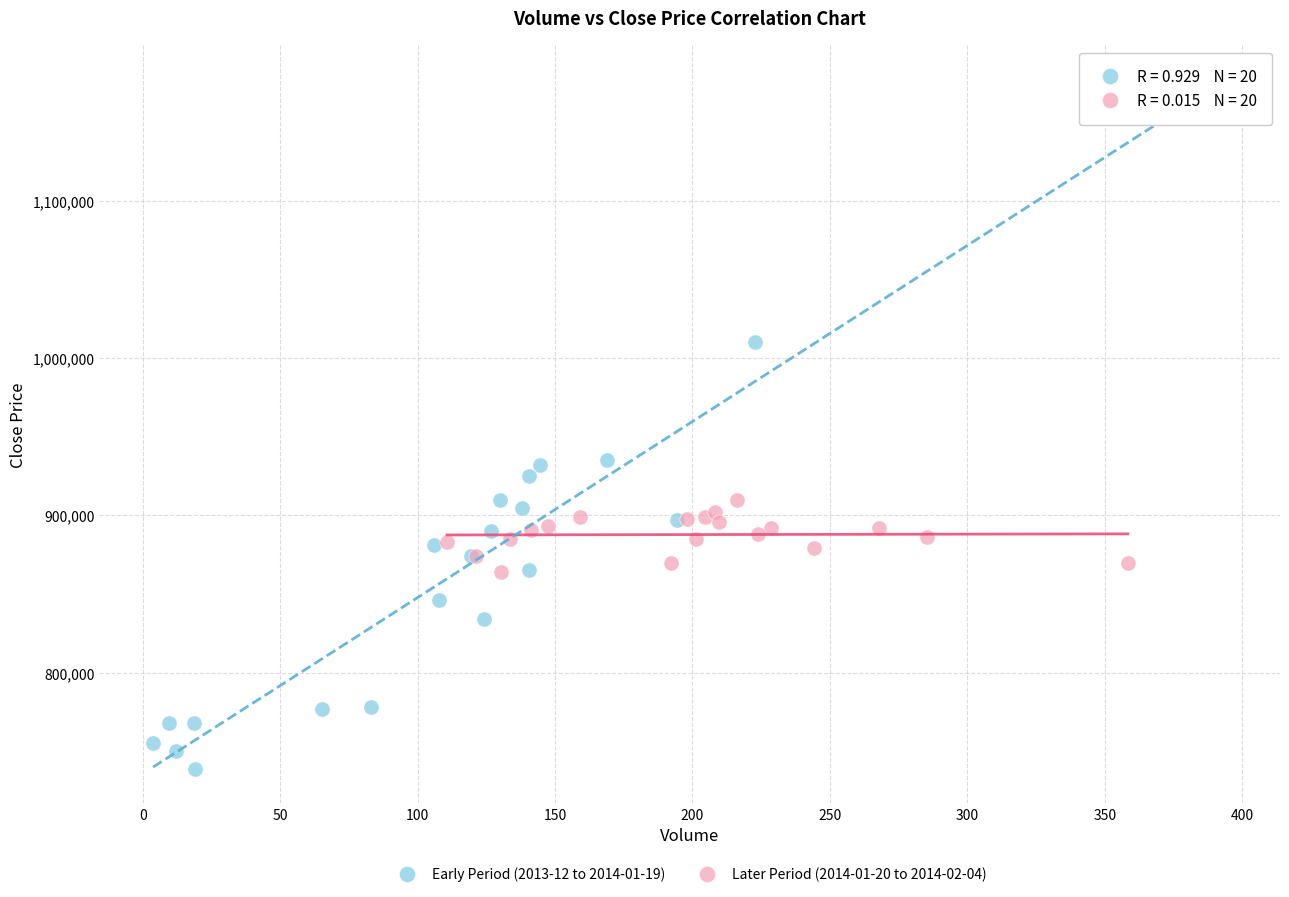

Which series contains the lowest Y value?

Early Period (2013-12 to 2014-01-19)